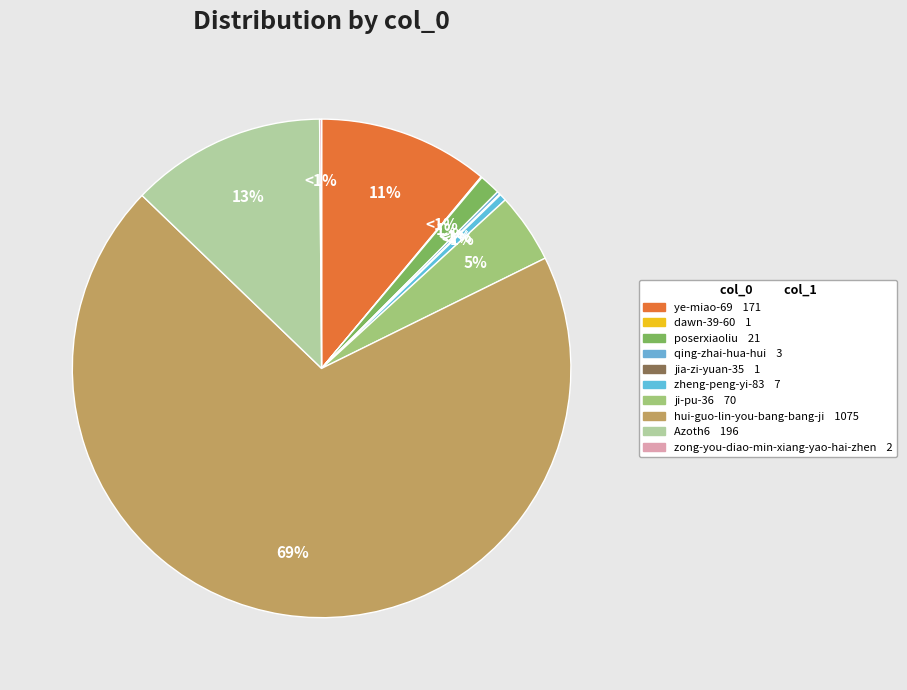

What percentage is the hui-guo-lin-you-bang-bang-ji slice, to the nearest percent?

69%